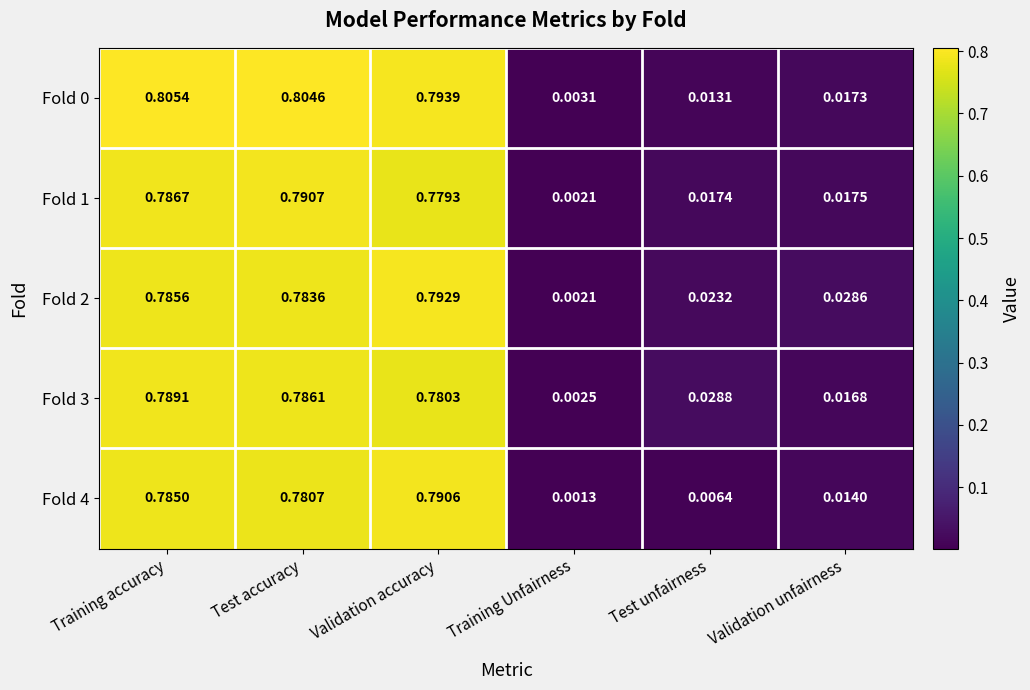

How many data points does each series have?

6